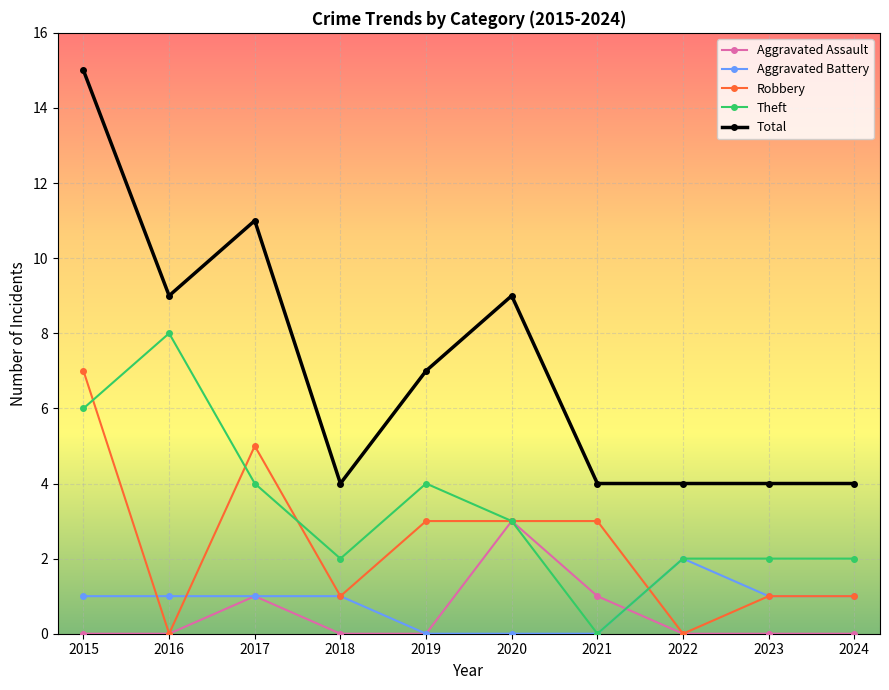

At which category does Total reach its first local peak?

2017